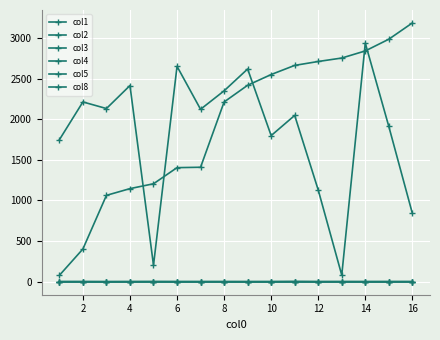

Which category has the highest value in the col4 series?

16